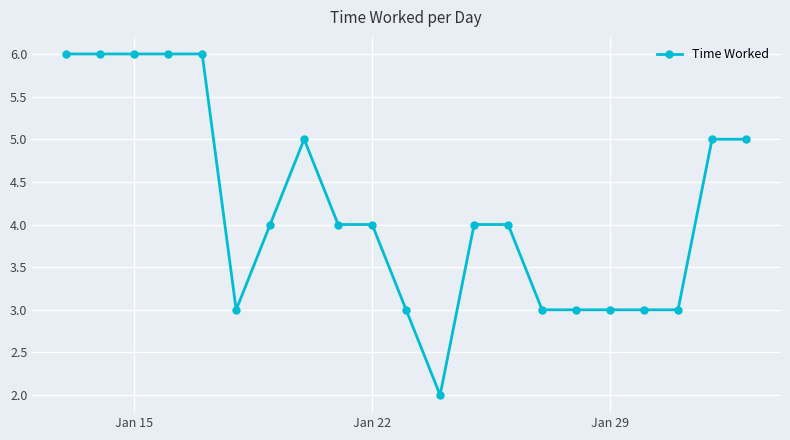

What is the value of the 8th point from the left?

5